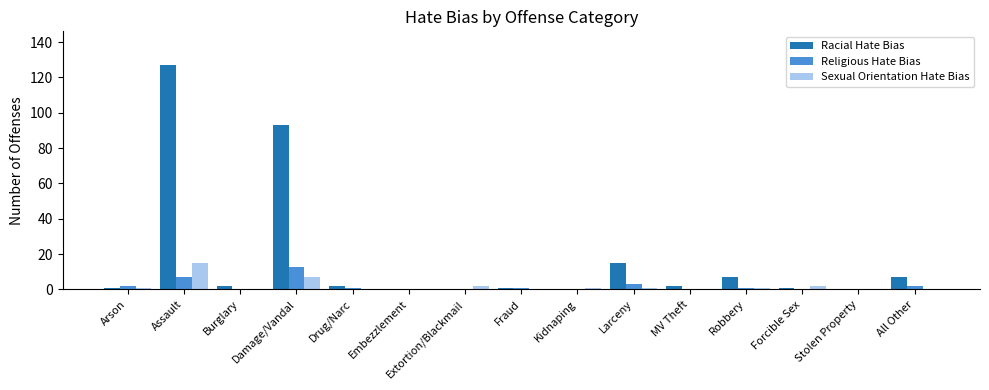

Reading left to right, transcribe all the data shown in this chart.

Racial Hate Bias: Arson=1	Assault=127	Burglary=2	Damage/Vandal=93	Drug/Narc=2	Embezzlement=0	Extortion/Blackmail=0	Fraud=1	Kidnaping=0	Larceny=15	MV Theft=2	Robbery=7	Forcible Sex=1	Stolen Property=0	All Other=7
Religious Hate Bias: Arson=2	Assault=7	Burglary=0	Damage/Vandal=13	Drug/Narc=1	Embezzlement=0	Extortion/Blackmail=0	Fraud=1	Kidnaping=0	Larceny=3	MV Theft=0	Robbery=1	Forcible Sex=0	Stolen Property=0	All Other=2
Sexual Orientation Hate Bias: Arson=1	Assault=15	Burglary=0	Damage/Vandal=7	Drug/Narc=0	Embezzlement=0	Extortion/Blackmail=2	Fraud=0	Kidnaping=1	Larceny=1	MV Theft=0	Robbery=1	Forcible Sex=2	Stolen Property=0	All Other=0